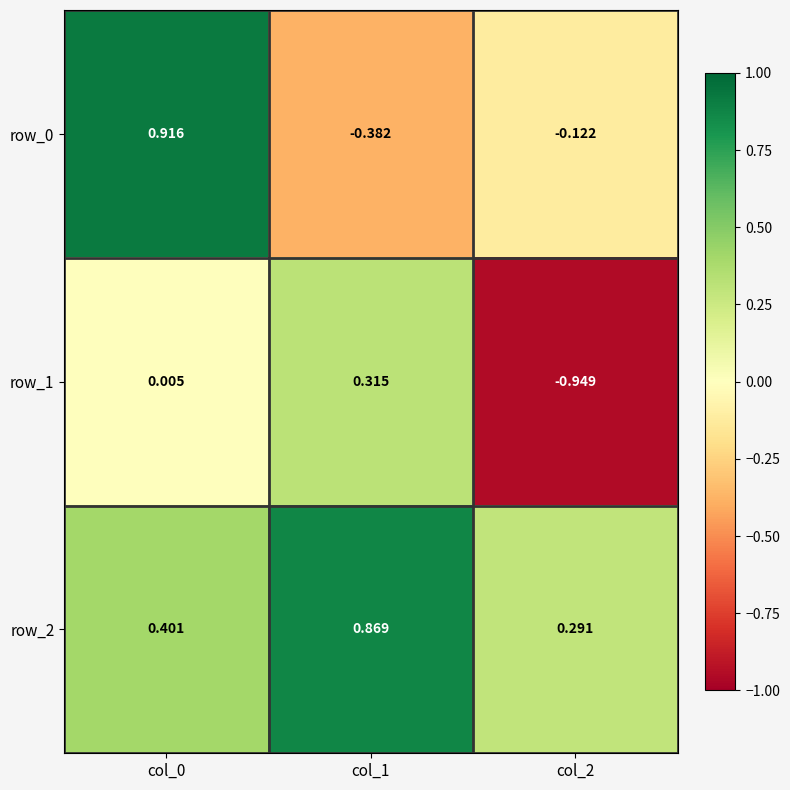

What is the sum of all row_2 values?

1.6